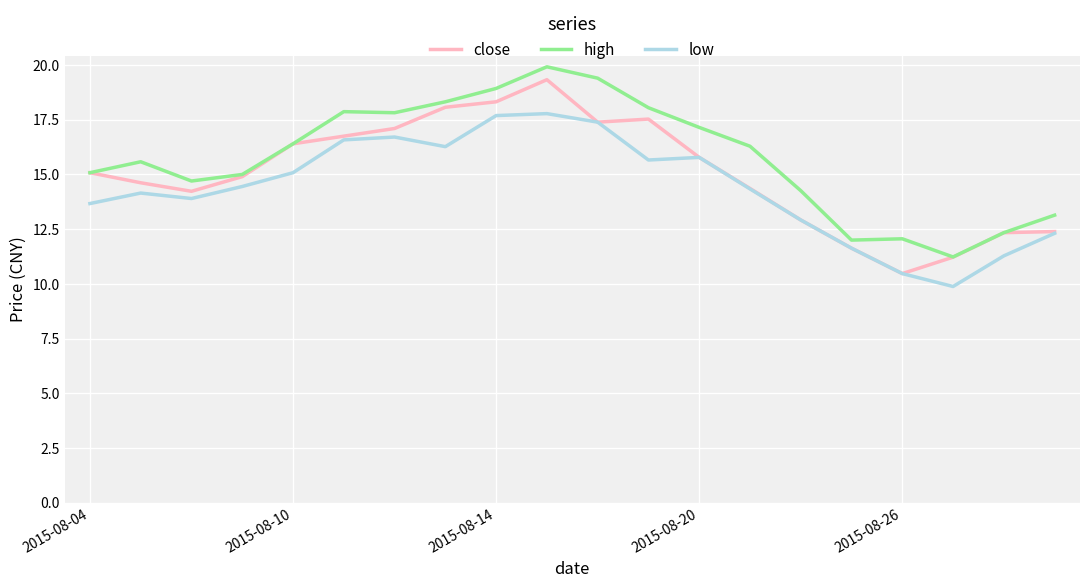

What is the minimum value shown in the chart?

9.9